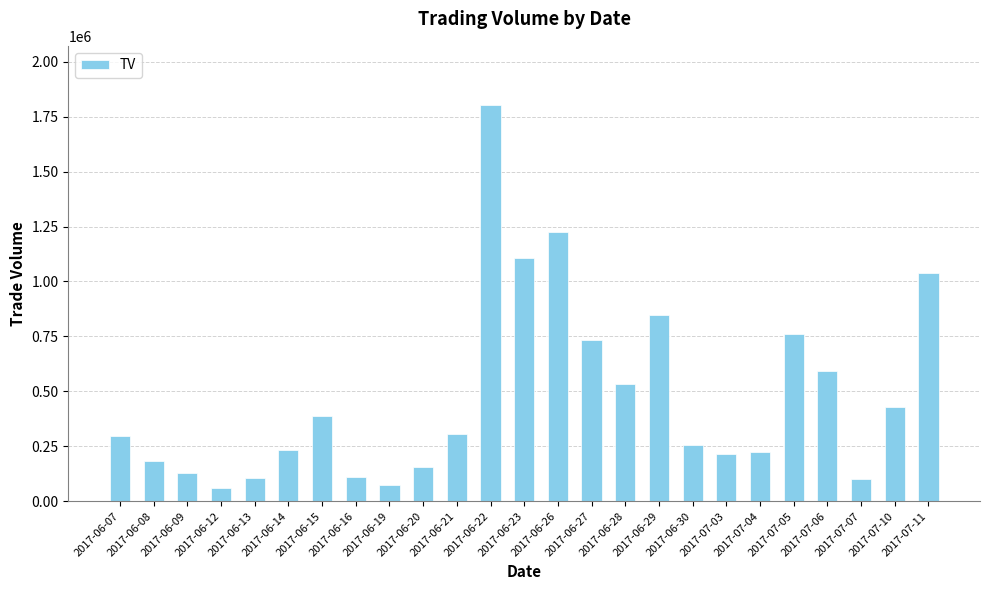

Where is the data nearest to the value 931500?

2017-06-29